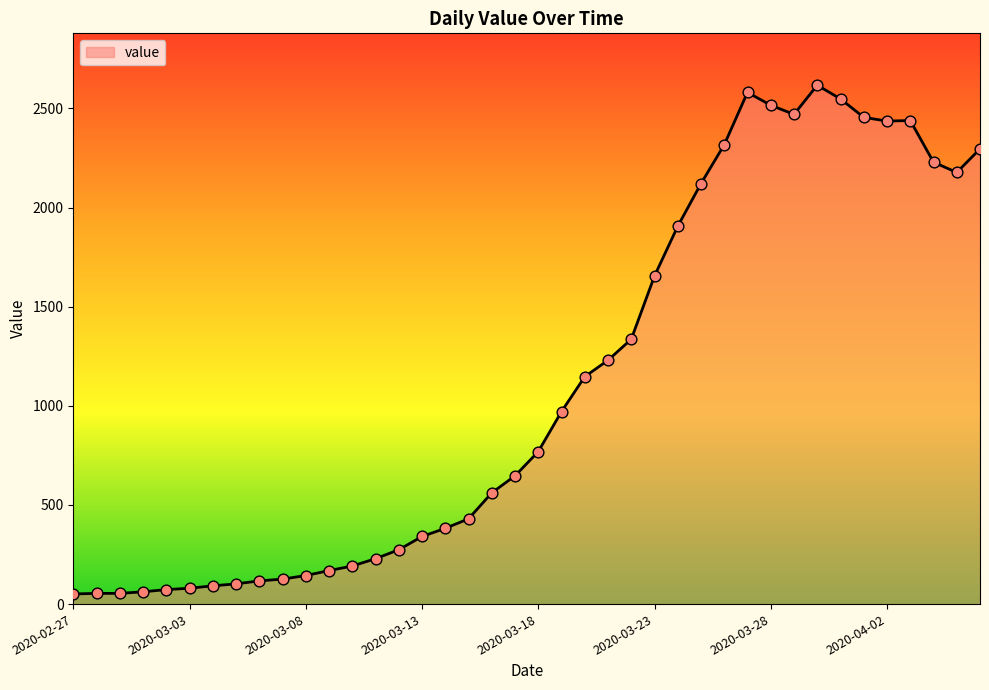

What is the maximum value shown in the chart?

2617